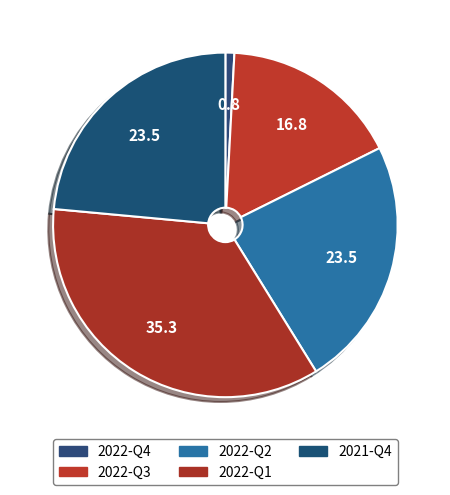

Count the number of slices in the pie.

5